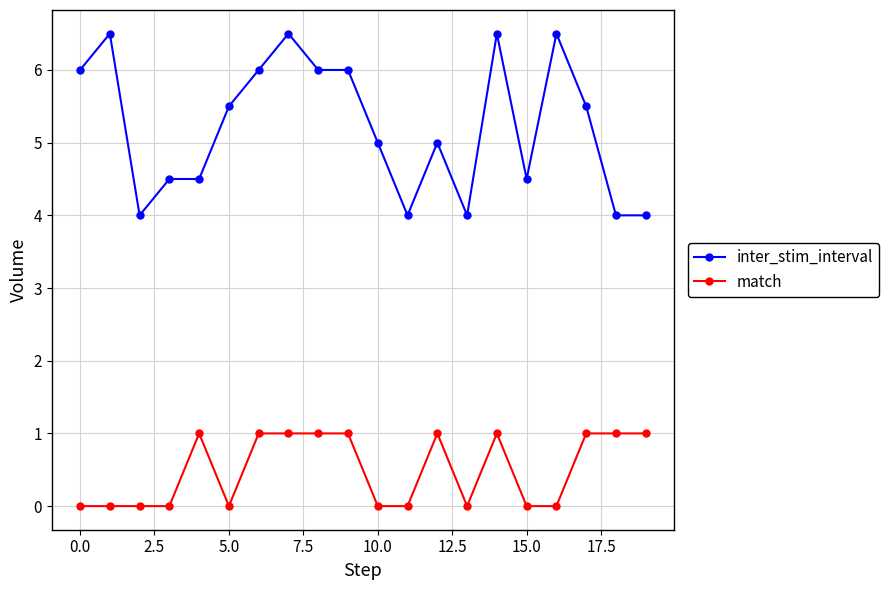

Which series has the largest total across all categories?

inter_stim_interval